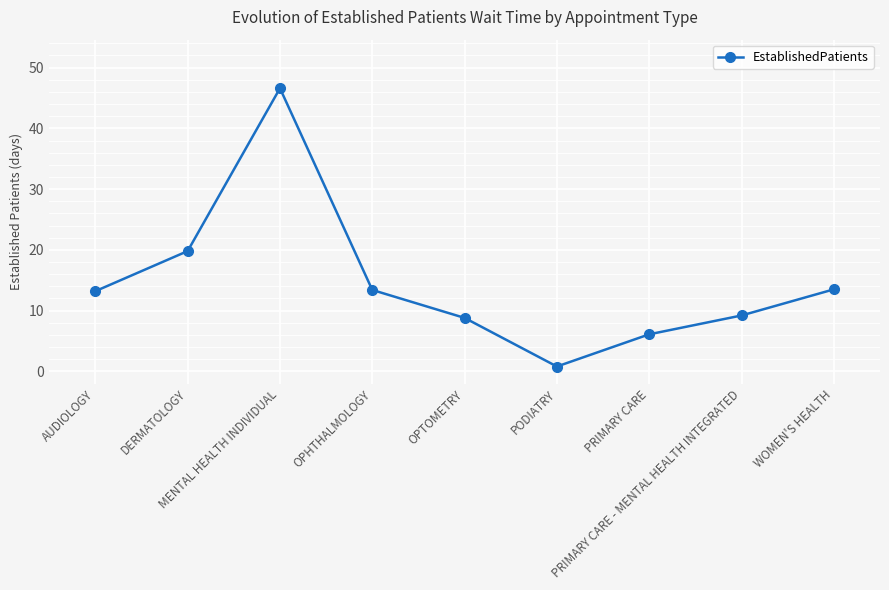

How many series are shown in this chart?

1